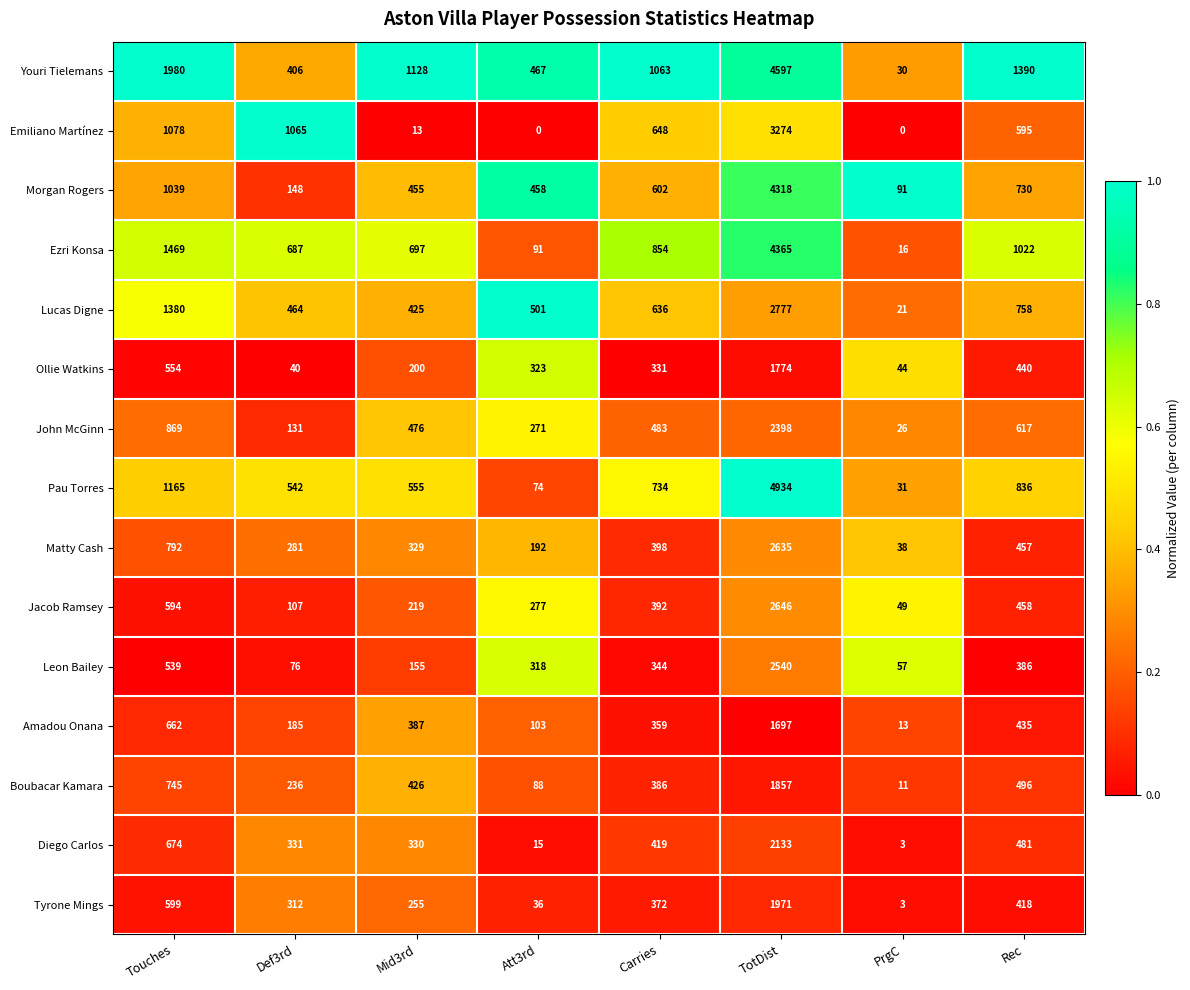

Where is Amadou Onana nearest to the value 855?

Touches